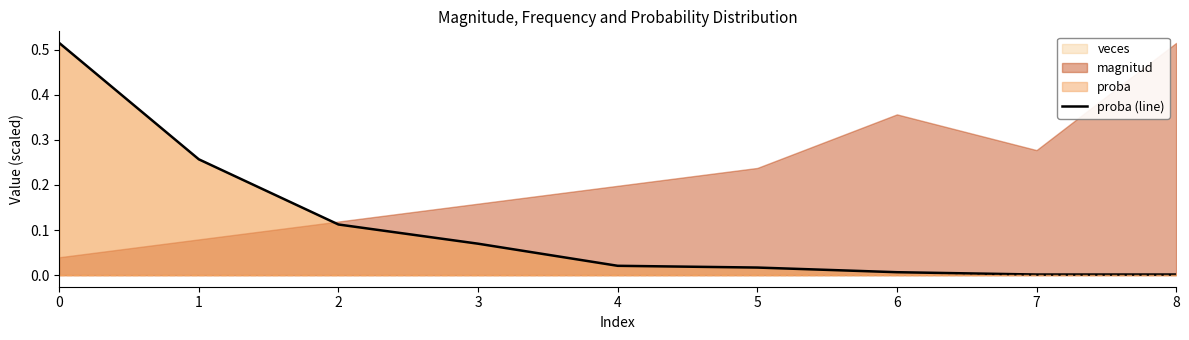

Reading left to right, what are all the values shown in this chart?

0.5	0.3	0.1	0.1	0.0	0.0	0.0	0.0	0.0